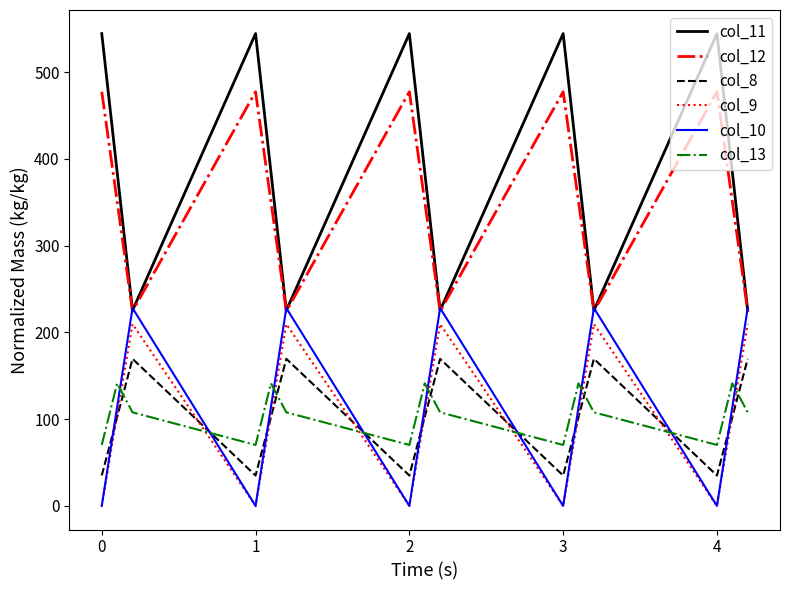

What is the minimum value for col_11?

225.2